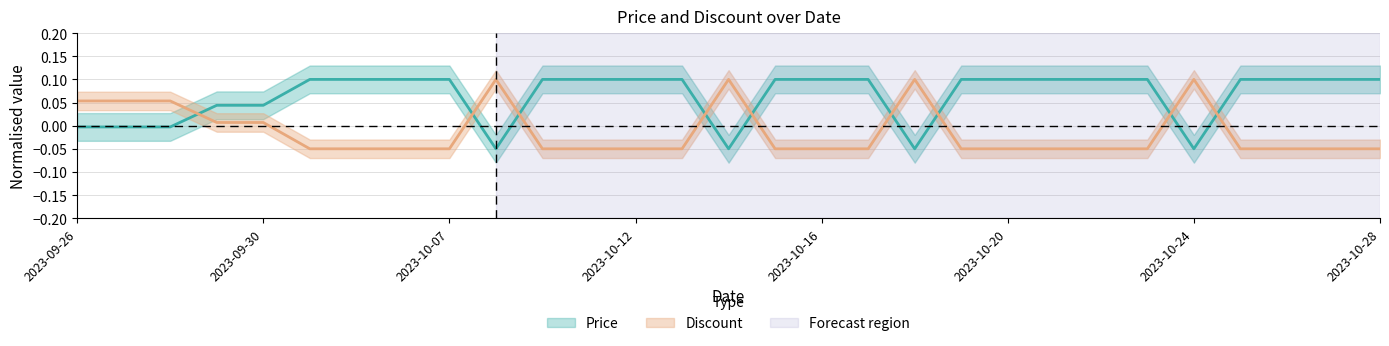

The value of Price at 2023-10-20 is 0.1. True or false?

True